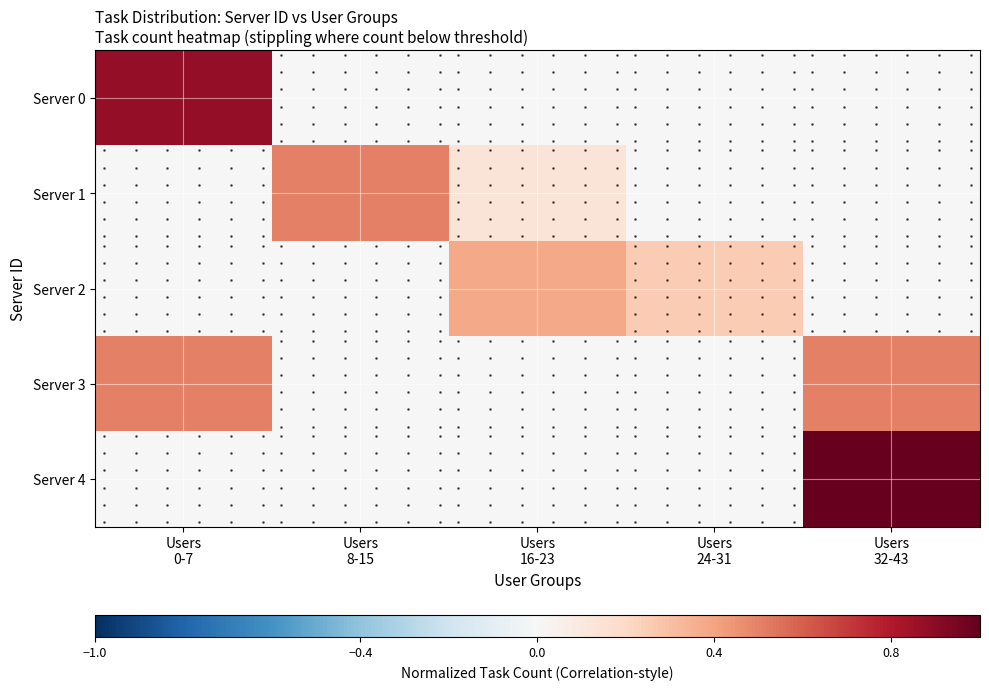

How many Server 2 values are between 0 and 1?

5